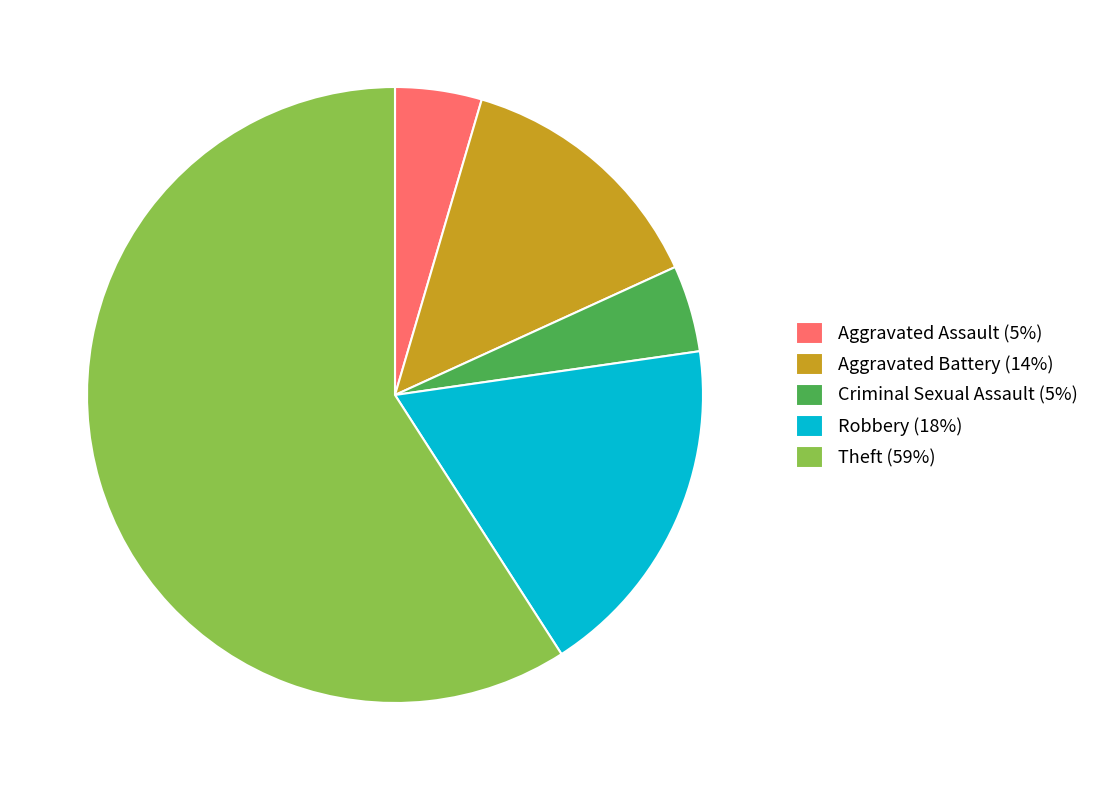

True or false: Aggravated Assault accounts for 5% of the total.

True